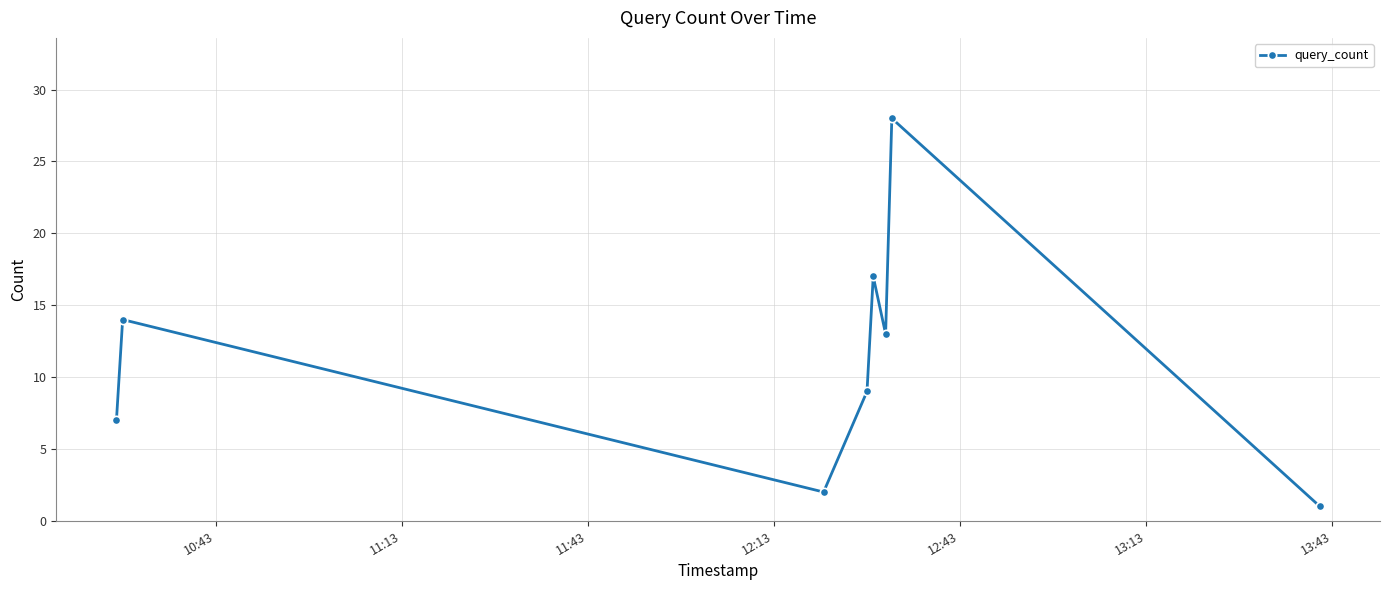

What is the greatest value displayed?

28